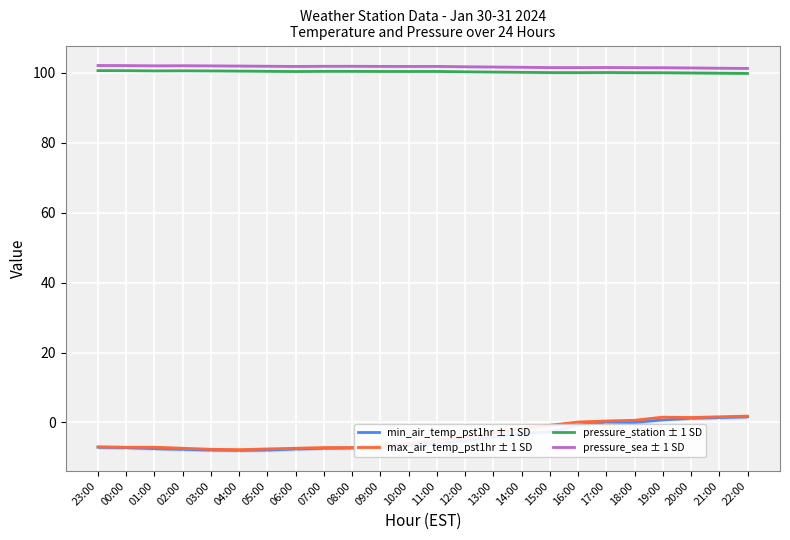

Is it true that max_air_temp_pst1hr ± 1 SD equals 0.7 at 17:00?

False